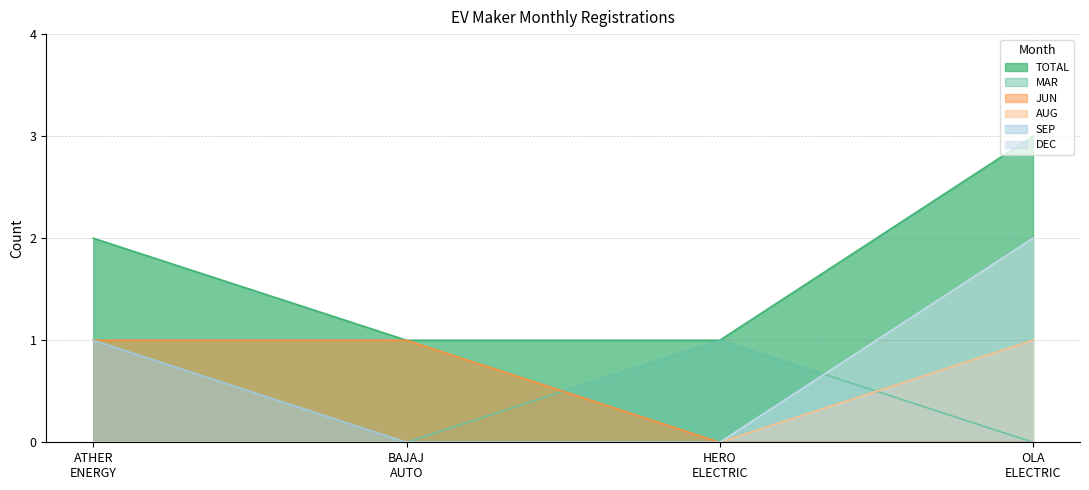

True or false: AUG and TOTAL intersect in this chart.

False